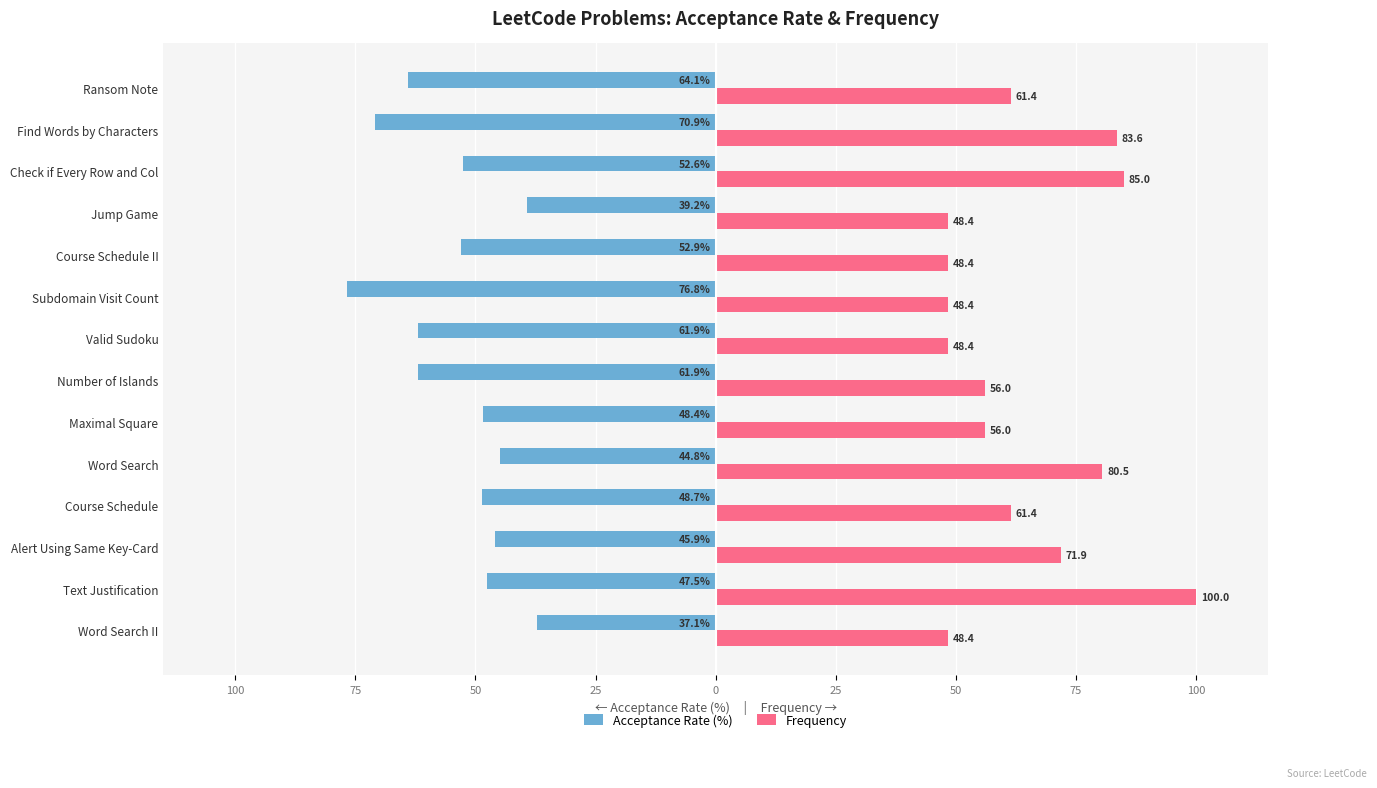

Reading left to right, extract all data points from this chart.

Acceptance Rate (%): -37.1	-47.5	-45.9	-48.7	-44.8	-48.4	-61.9	-61.9	-76.8	-52.9	-39.2	-52.6	-70.9	-64.1
Frequency: 48.4	100.0	71.9	61.4	80.5	56.0	56.0	48.4	48.4	48.4	48.4	85.0	83.6	61.4